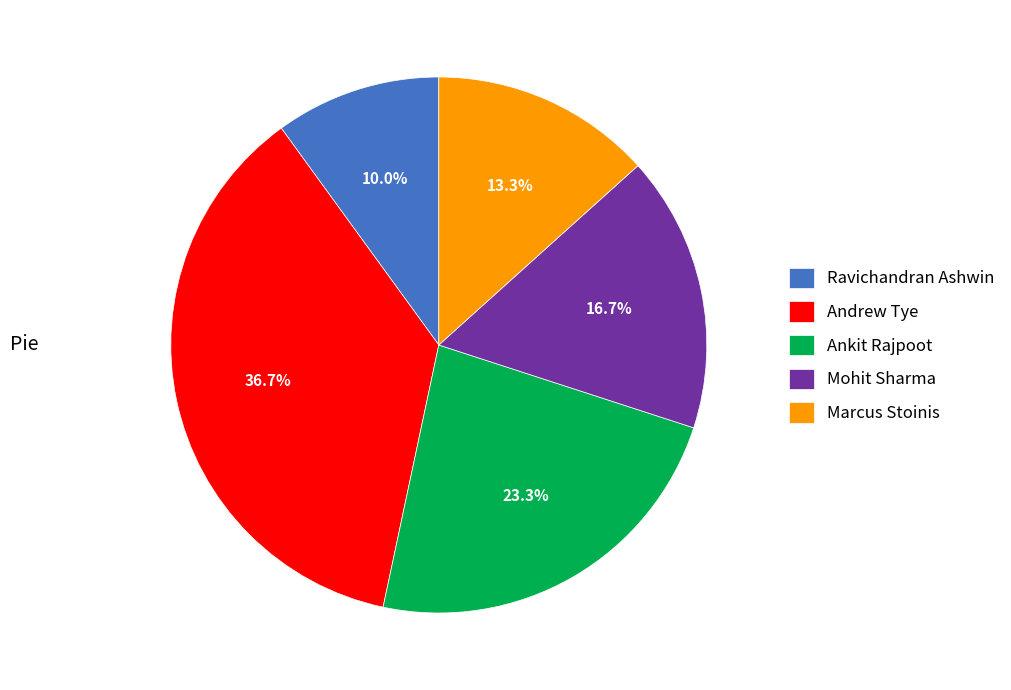

To the nearest percent, what is the difference between the largest and smallest slice percentages?

27%